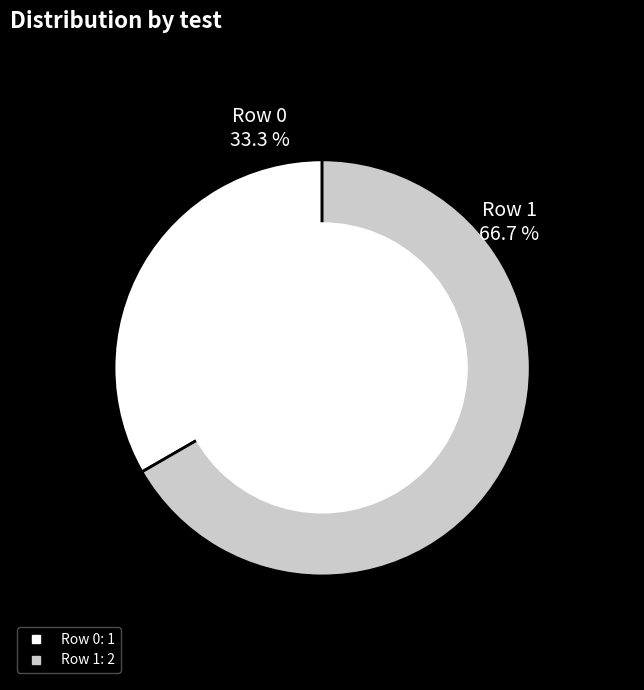

To the nearest percent, what is the combined percentage of 0 and 1?

100%